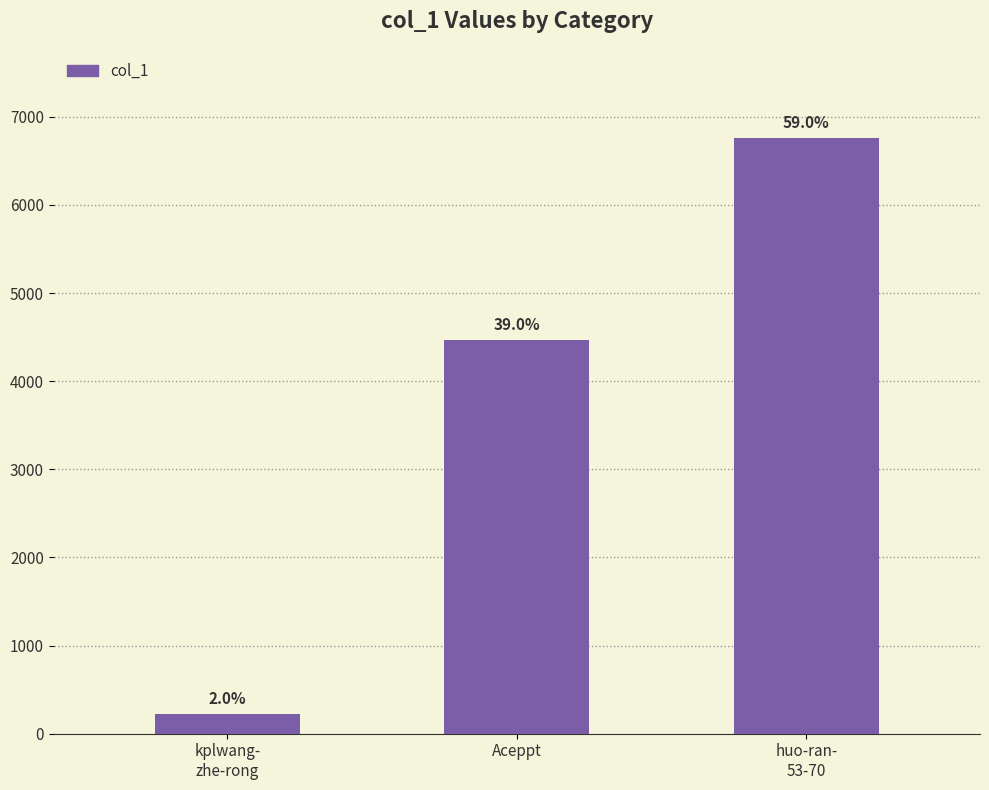

Rank the categories by value from highest to lowest.

huo-ran-
53-70, Aceppt, kplwang-
zhe-rong